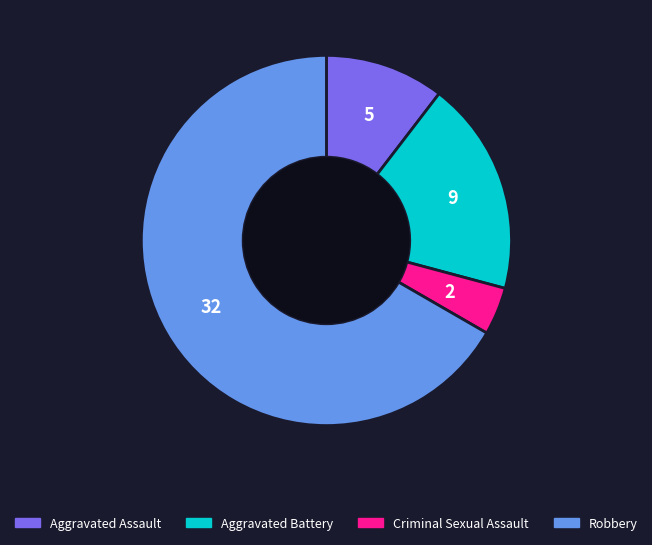

Is the sum of Robbery and Criminal Sexual Assault greater than half?

Yes